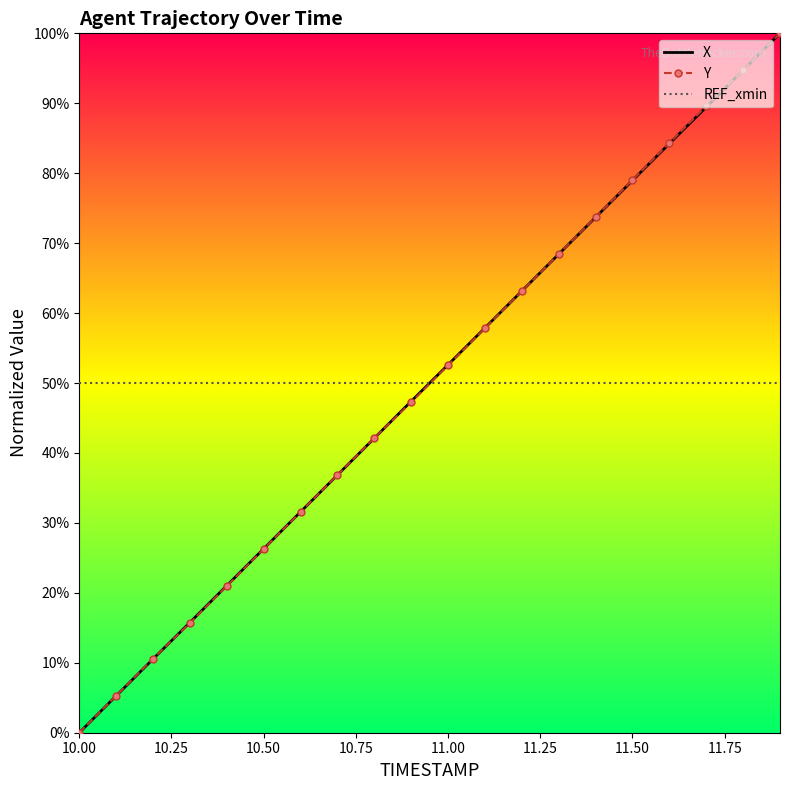

What are all the series names shown in the legend?

X, Y, REF_xmin